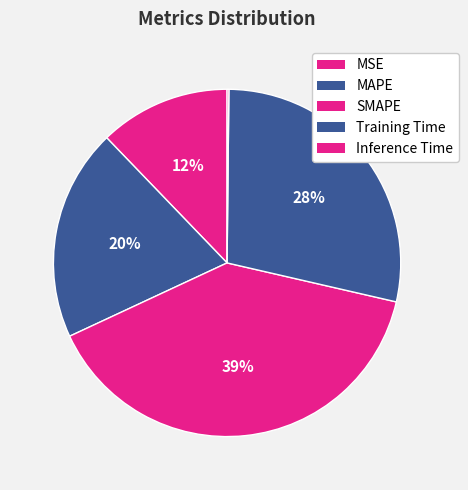

Is there any slice that represents more than half of the pie?

No